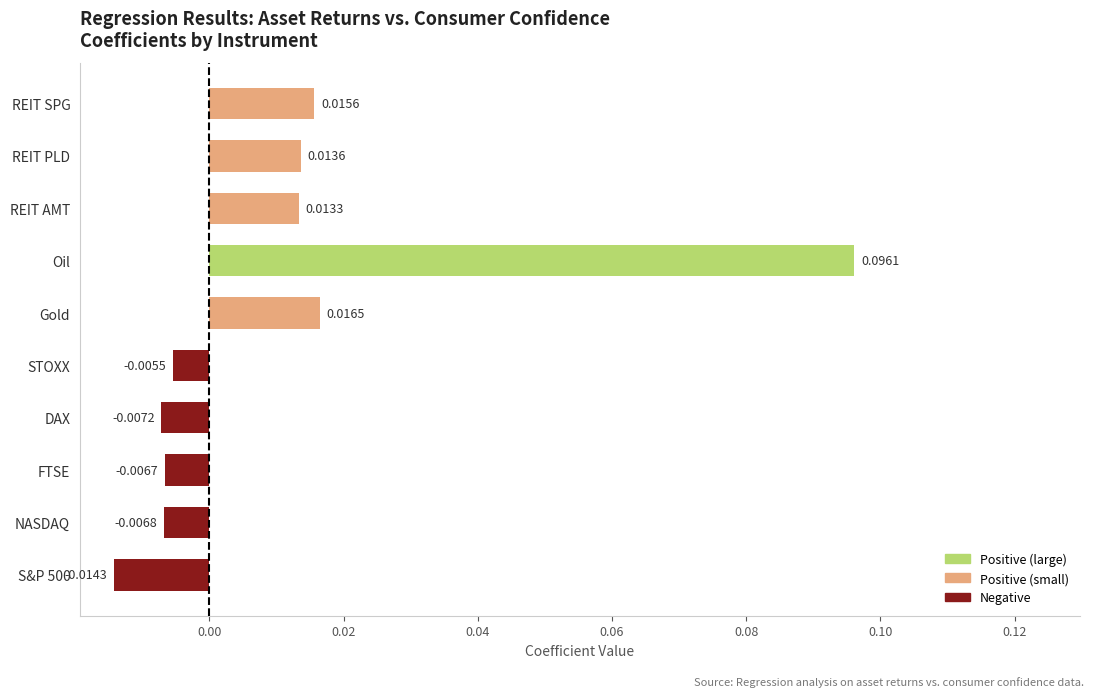

At which category does the chart reach its peak across all series?

Oil